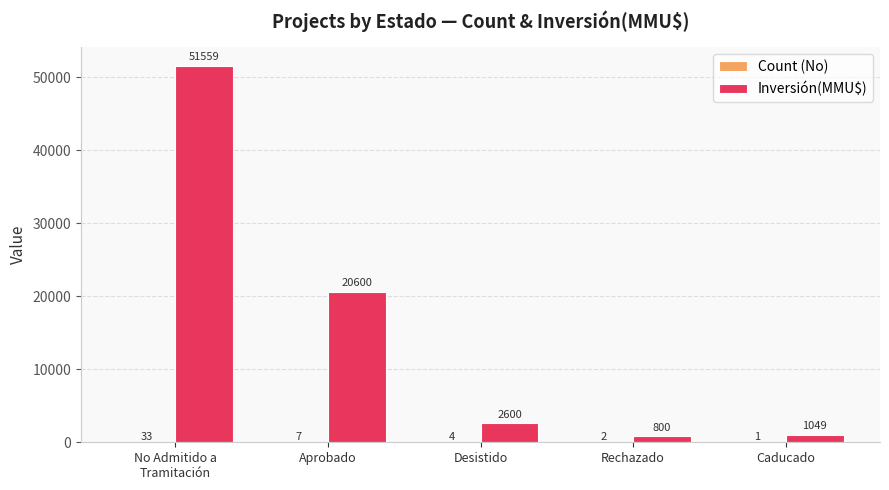

Which series has the largest total across all categories?

Inversión(MMU$)